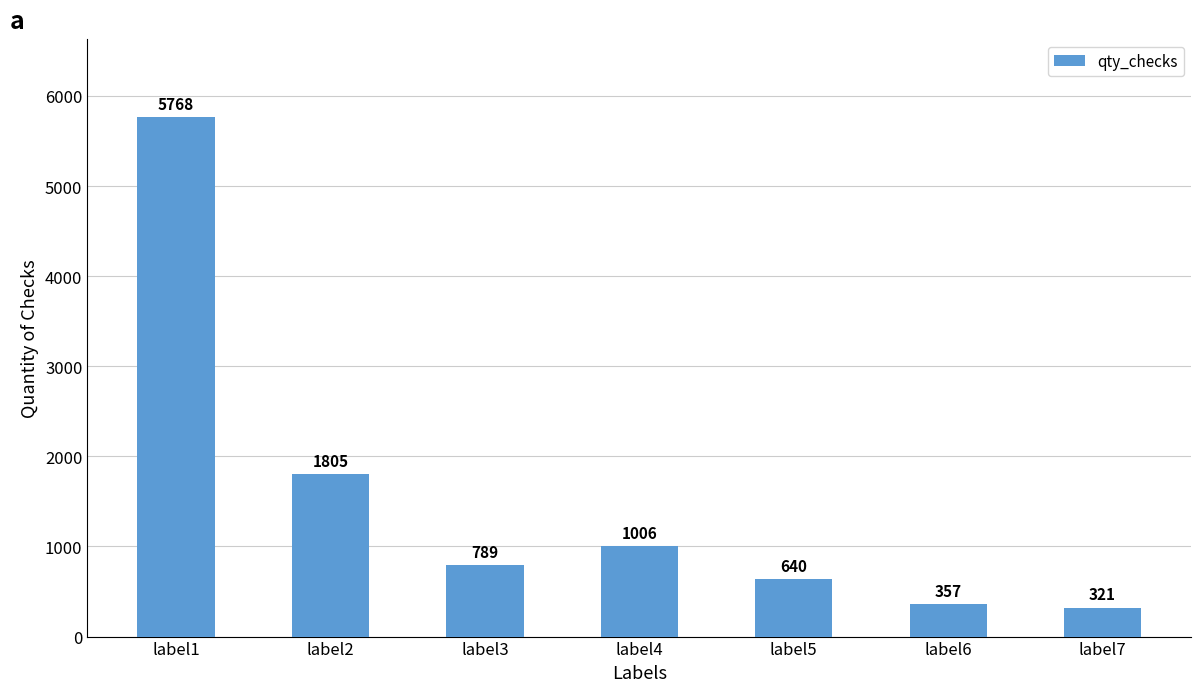

Reading left to right, list all the values displayed in this chart.

label1=5768	label2=1805	label3=789	label4=1006	label5=640	label6=357	label7=321